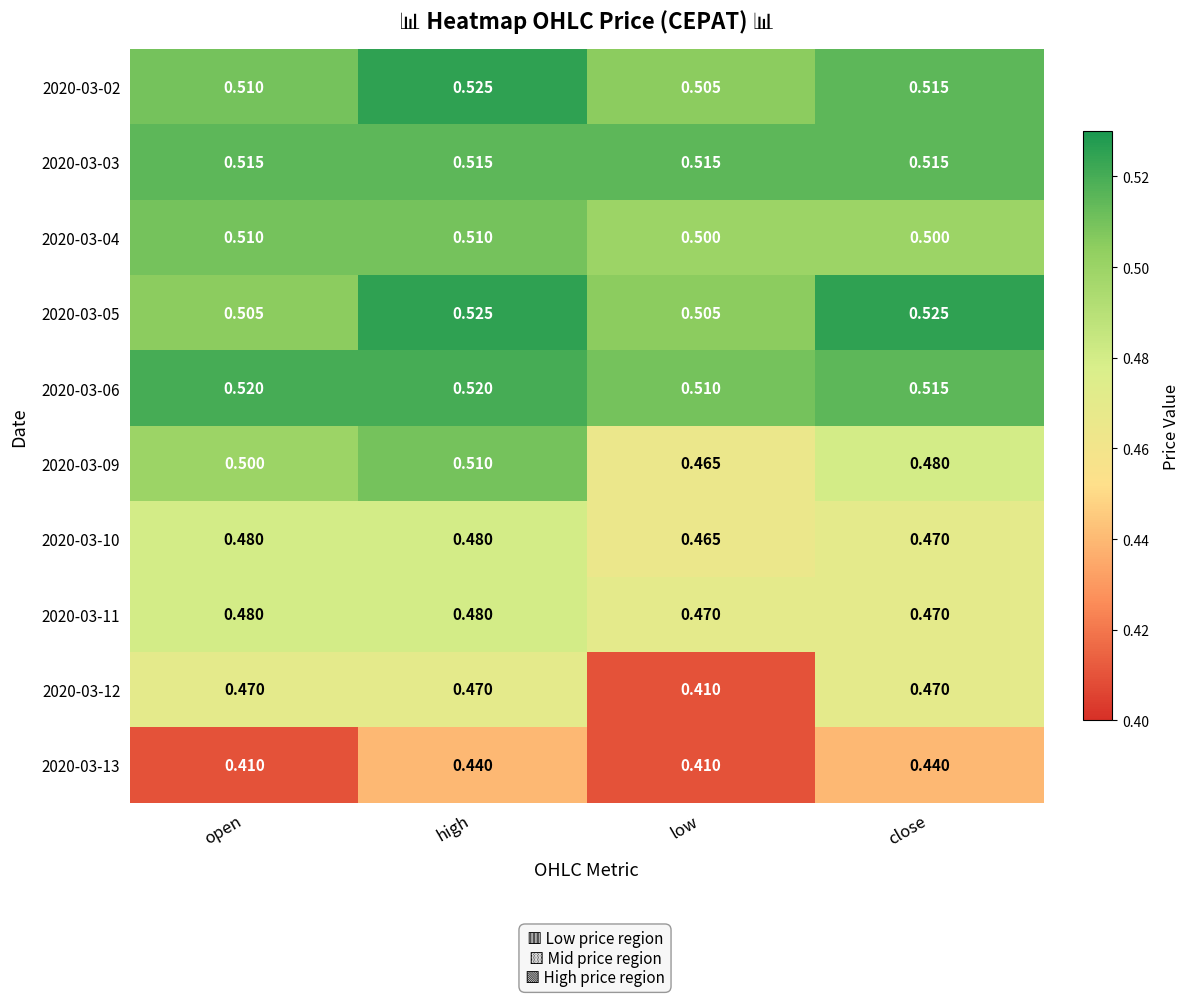

At which label is 2020-03-12 closest to 0?

low